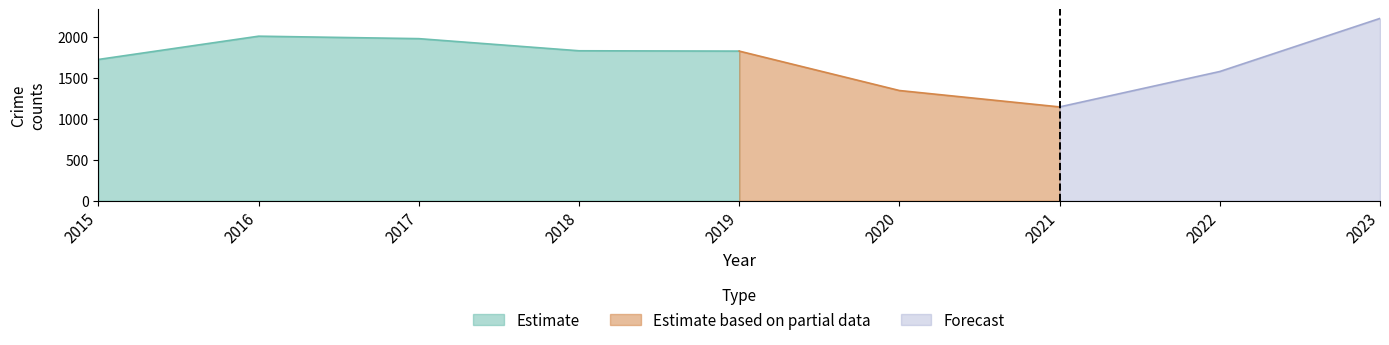

True or false: Aggravated Assault and Motor Vehicle Theft intersect in this chart.

False